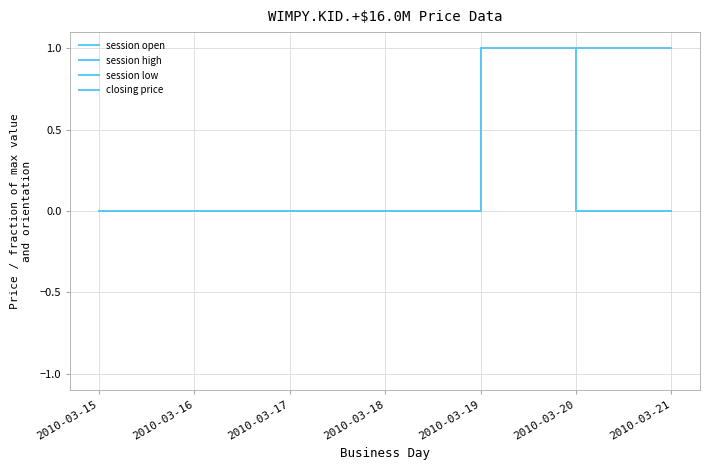

Is it true that session low equals 1 at 2010-03-19?

False